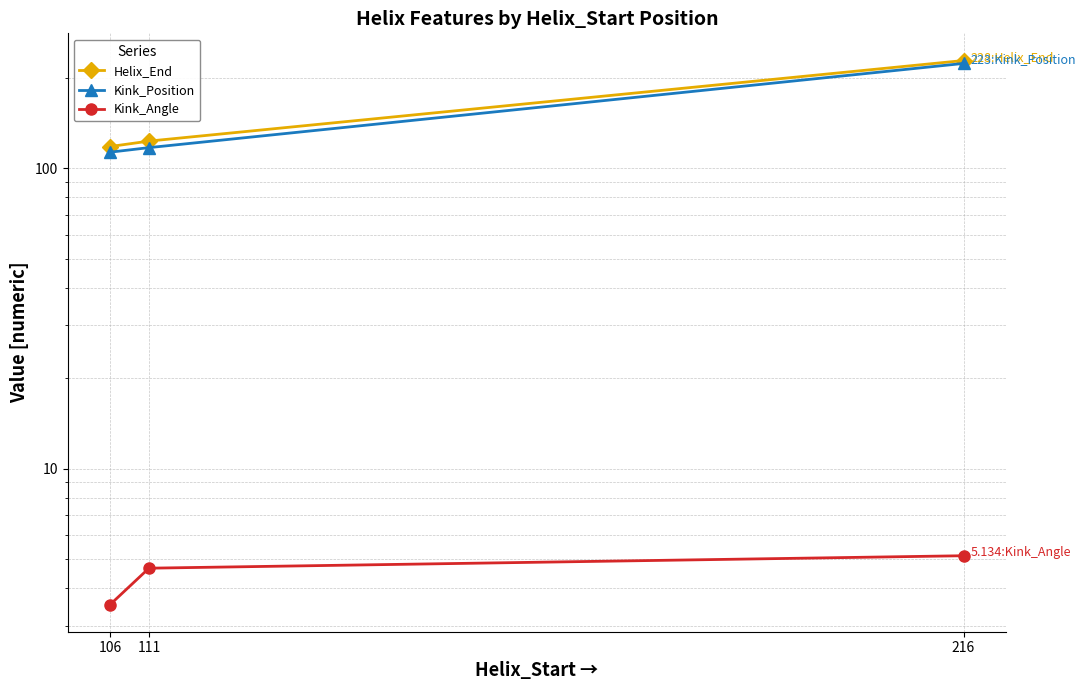

At how many categories does at least one series exceed 111?

3